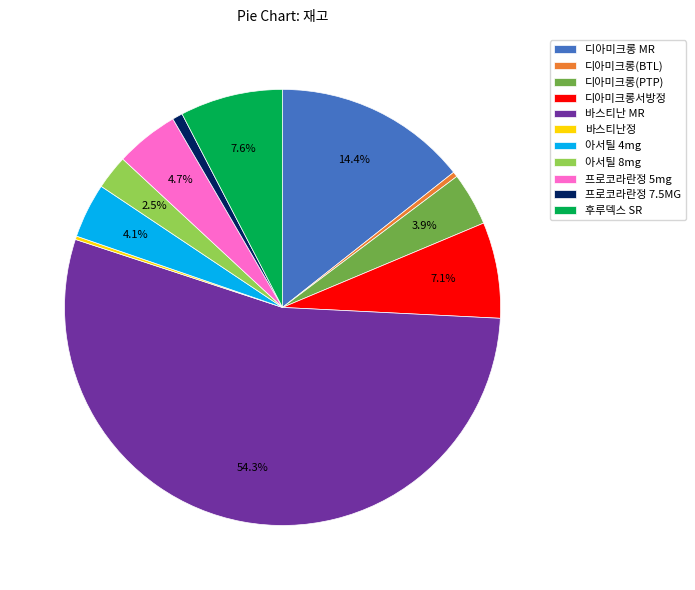

Combined, what portion of the pie is 디아미크롱 MR and 디아미크롱서방정?

21.5%